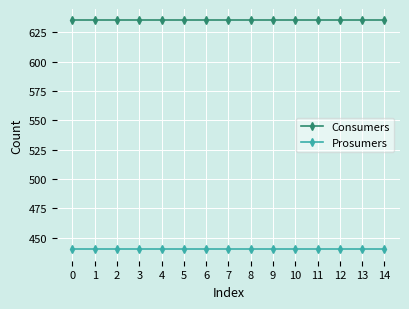

True or false: Consumers and Prosumers intersect in this chart.

False